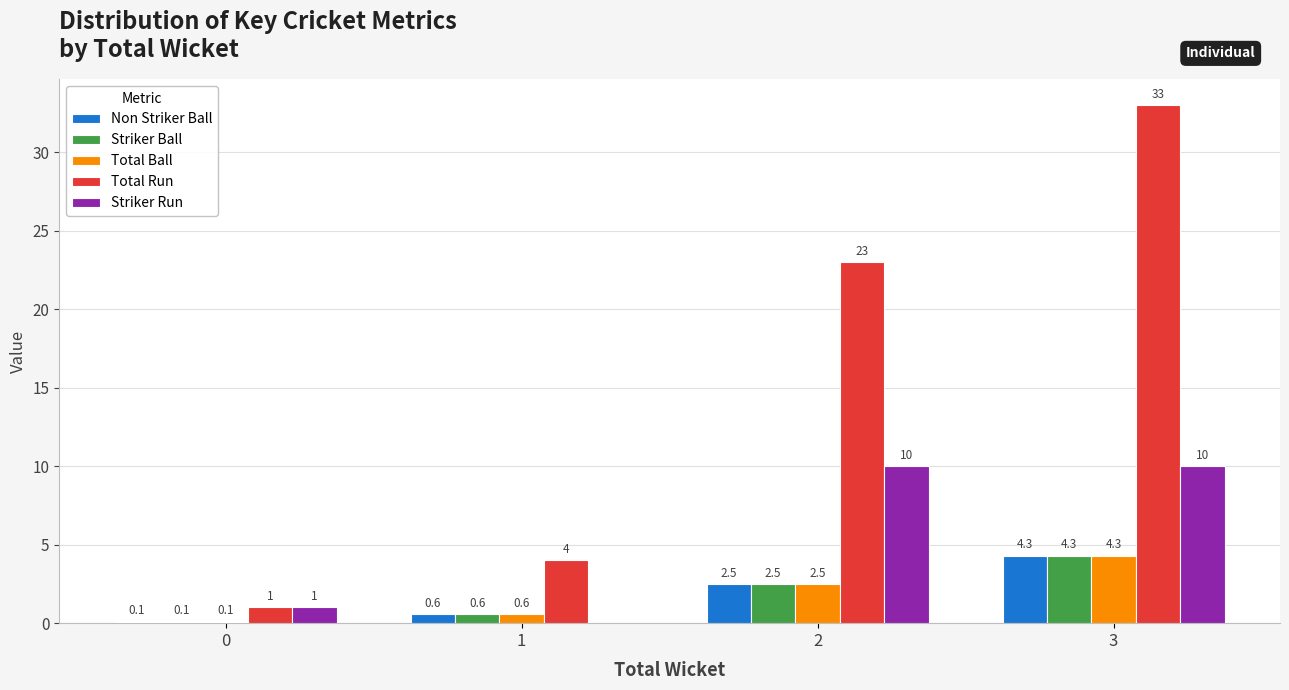

What is the sum of all Striker Ball values?

7.5